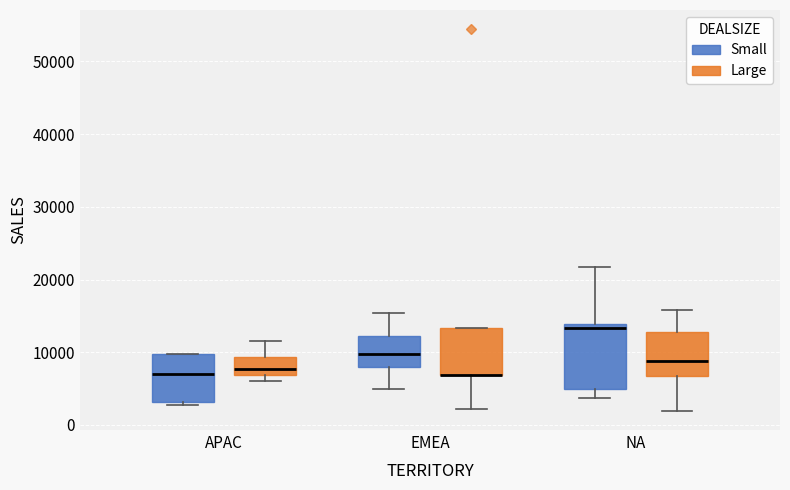

Reading left to right, transcribe this box plot: for each box, give where its median line is, the range the box spans, and where its two whiskers end, as read against the y-axis. The values are not printed on the chart, so give them approximately, as read against the axis.

APAC (Small): median 7000, box 3000 to 10000, whiskers 3000 (just below the box's lower edge) to 10000
APAC (Large): median 8000, box 7000 to 9000, whiskers 6000 to 12000
EMEA (Small): median 10000, box 8000 to 12000, whiskers 5000 to 15000
EMEA (Large): median 7000 (drawn on the box's lower edge), box 7000 to 13000, whiskers 2000 to 13000
NA (Small): median 13000, box 5000 to 14000, whiskers 4000 to 22000
NA (Large): median 9000, box 7000 to 13000, whiskers 2000 to 16000